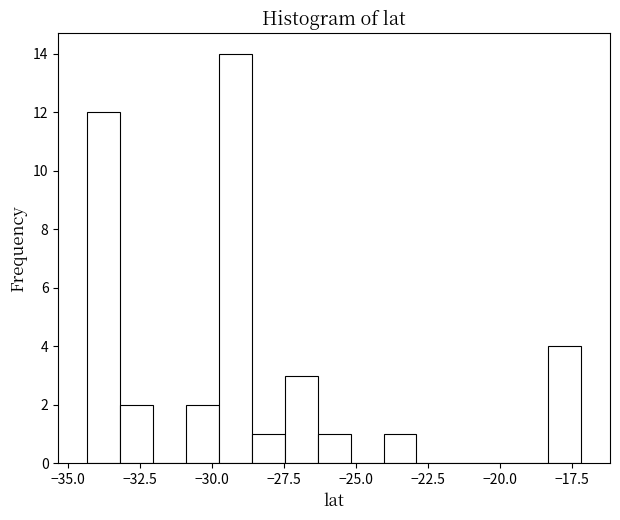

Read against the x-axis, roughly where is the centre of the tallest bar?

-29.0